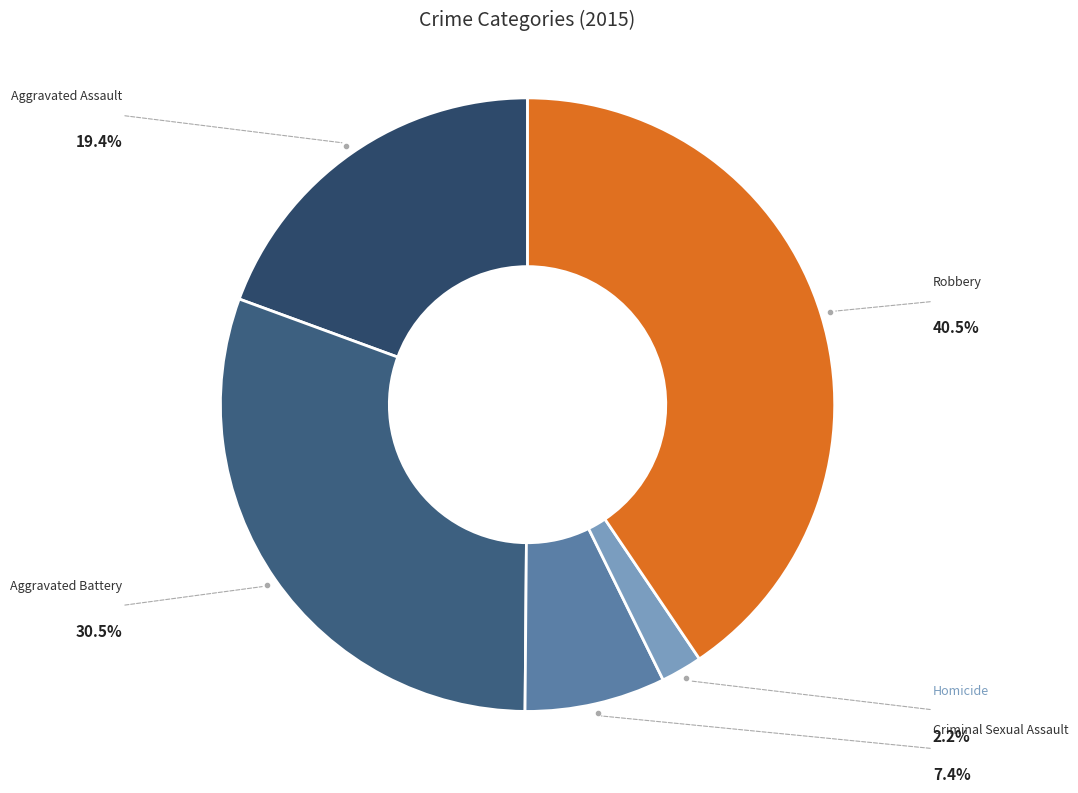

What is the smallest slice in the pie chart?

Homicide